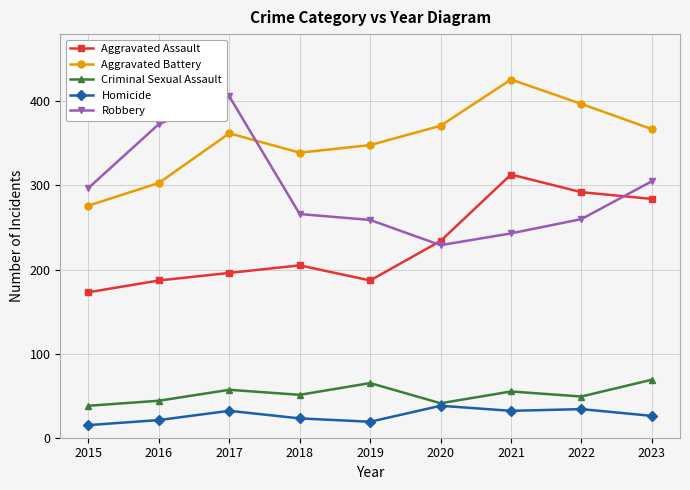

What is the maximum value shown in the chart?

426